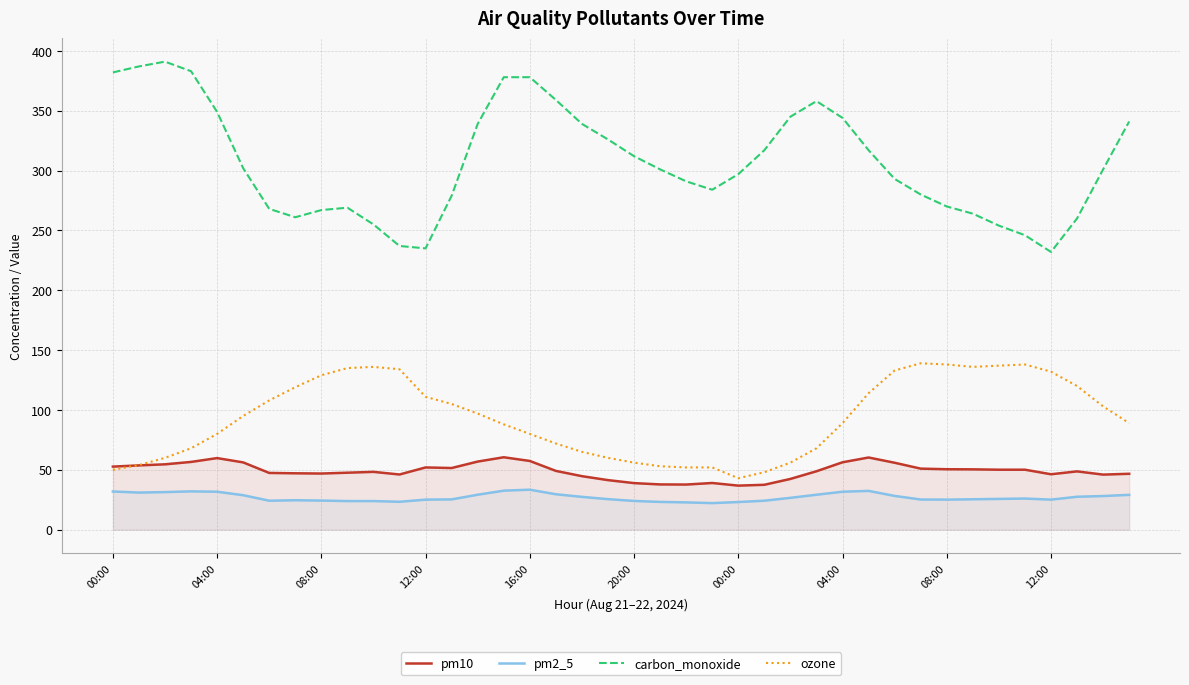

Does the chart display data point markers on the line(s)?

No